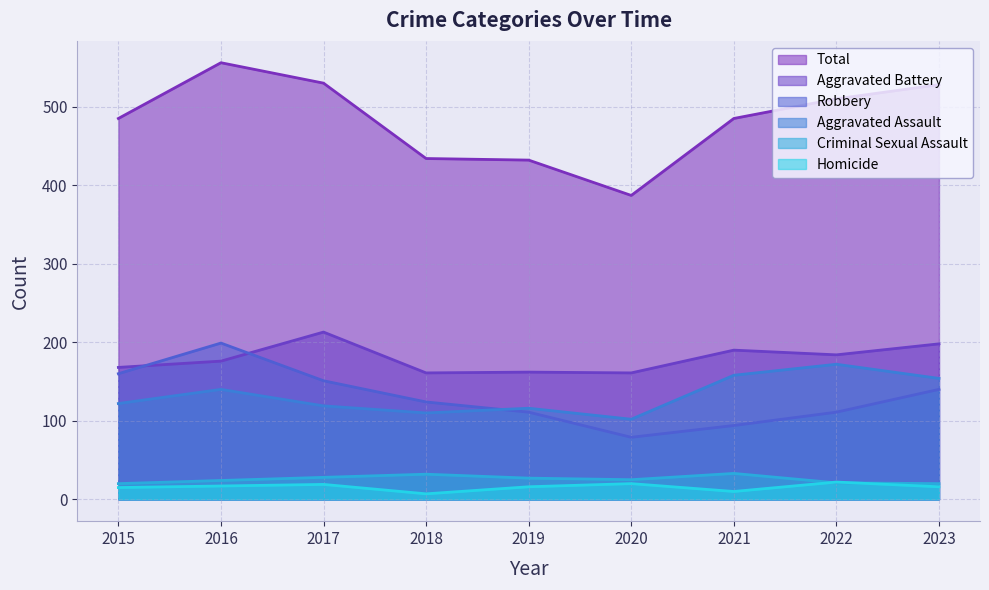

In Homicide, how many points are higher than both neighbors (excluding endpoints)?

3